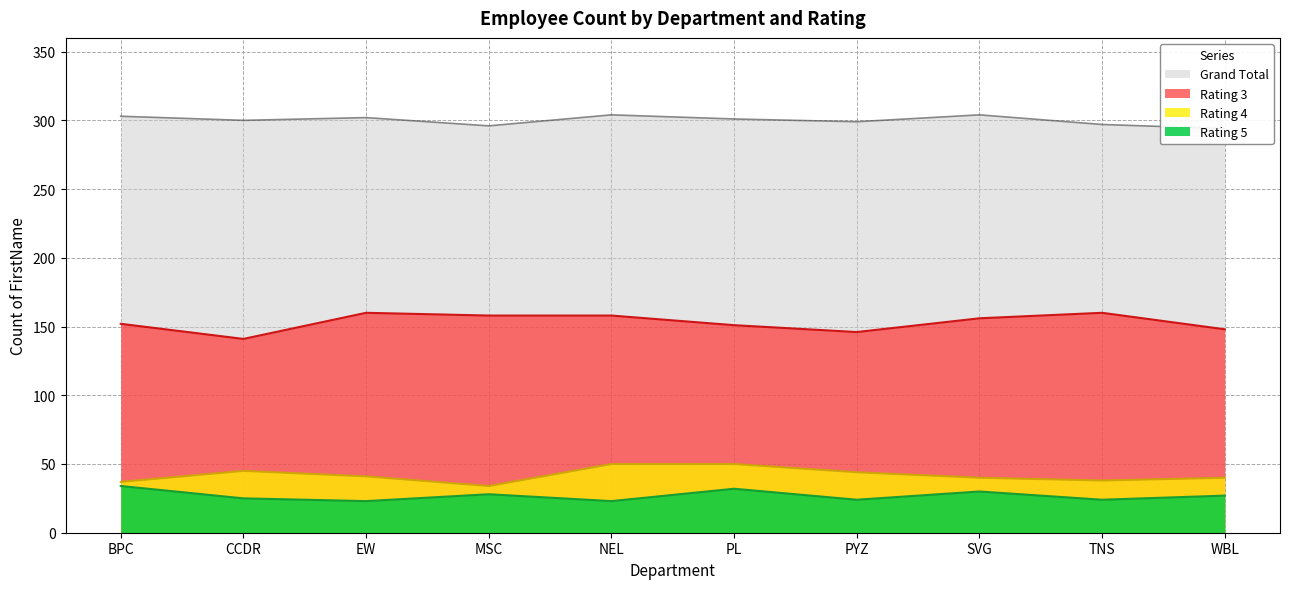

In Grand Total, how many points are lower than both neighbors (excluding endpoints)?

3